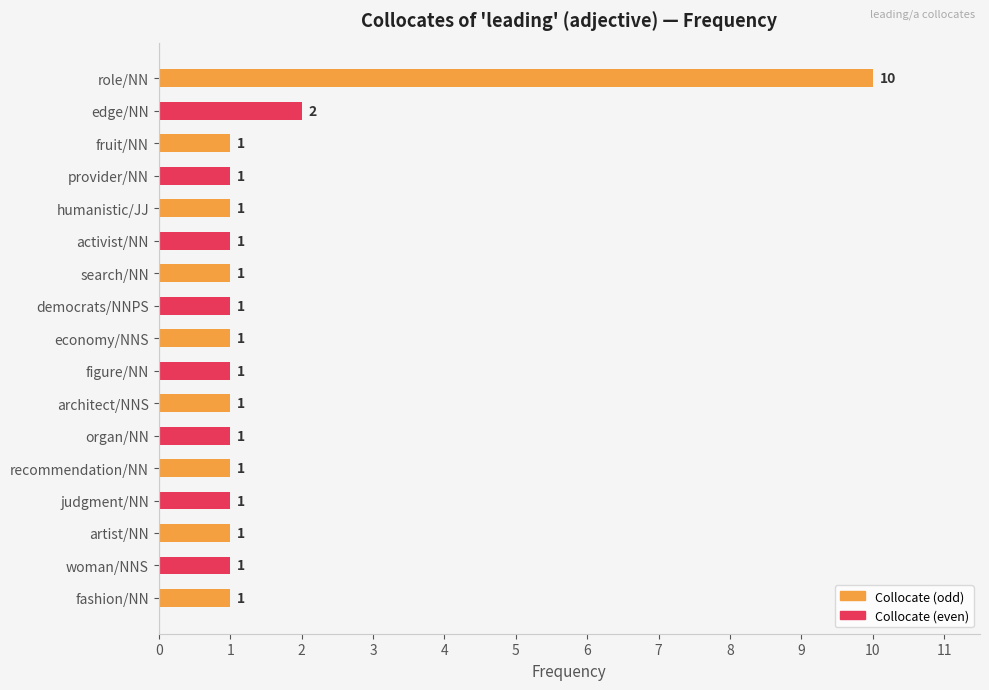

Reading bottom to top, list all the values displayed in this chart.

1	1	1	1	1	1	1	1	1	1	1	1	1	1	1	2	10